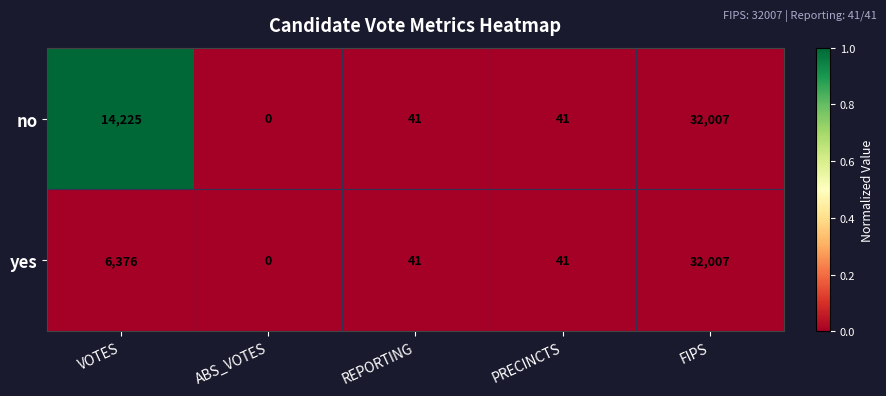

At which label does no reach its minimum?

ABS_VOTES